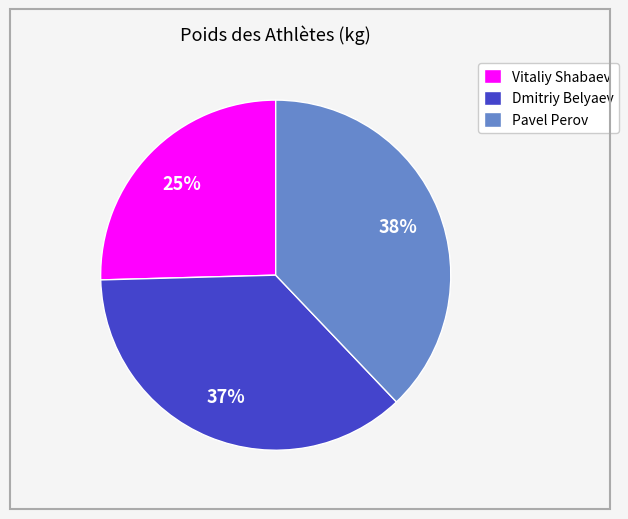

To the nearest percent, what is the difference between the Pavel Perov and Dmitriy Belyaev slice percentages?

1%